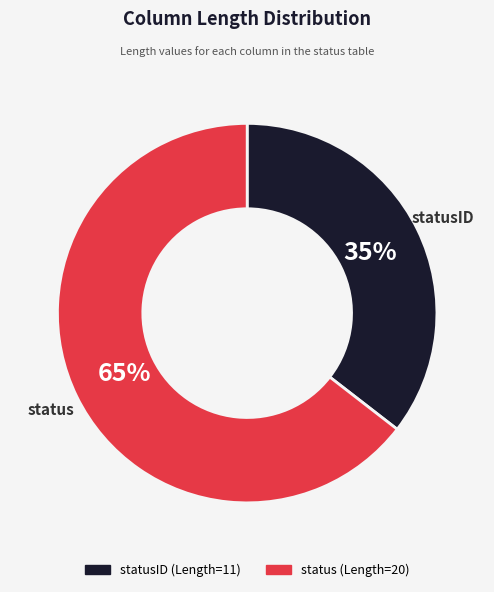

How many segments does this pie chart have?

2